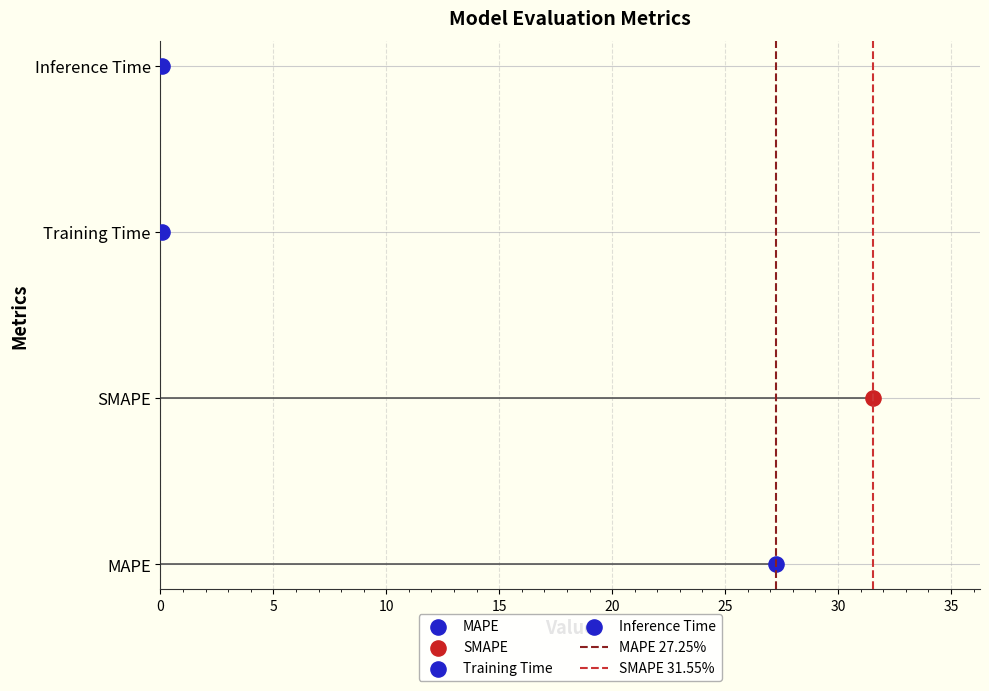

Which series reaches the minimum Y coordinate?

MAPE 27.25%